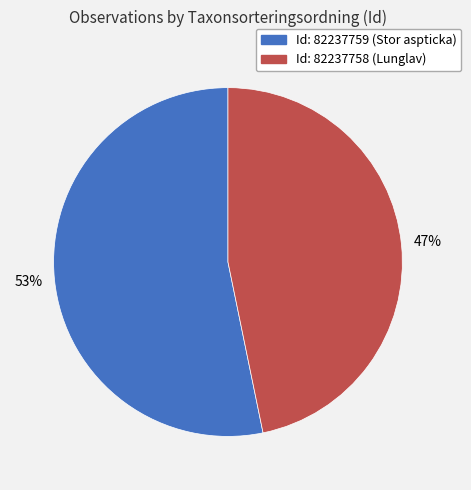

How many segments does this pie chart have?

2